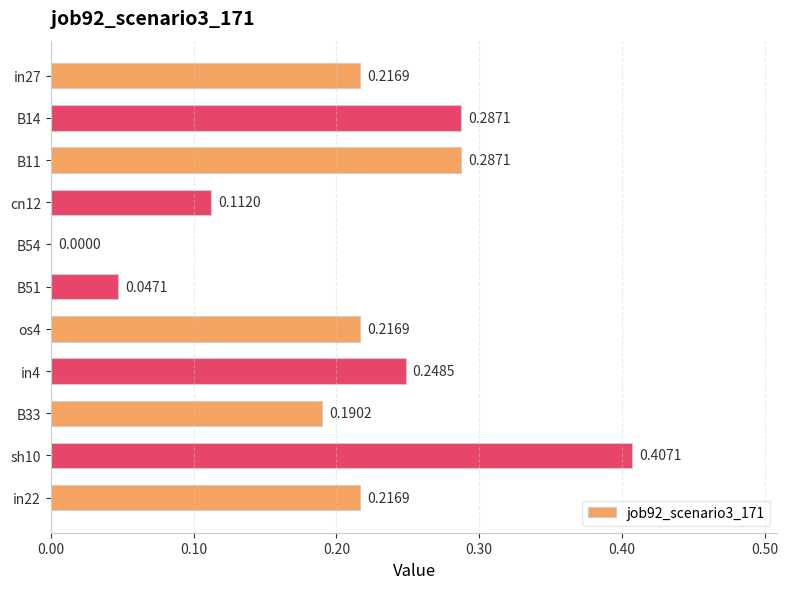

Are the bars horizontal?

Yes